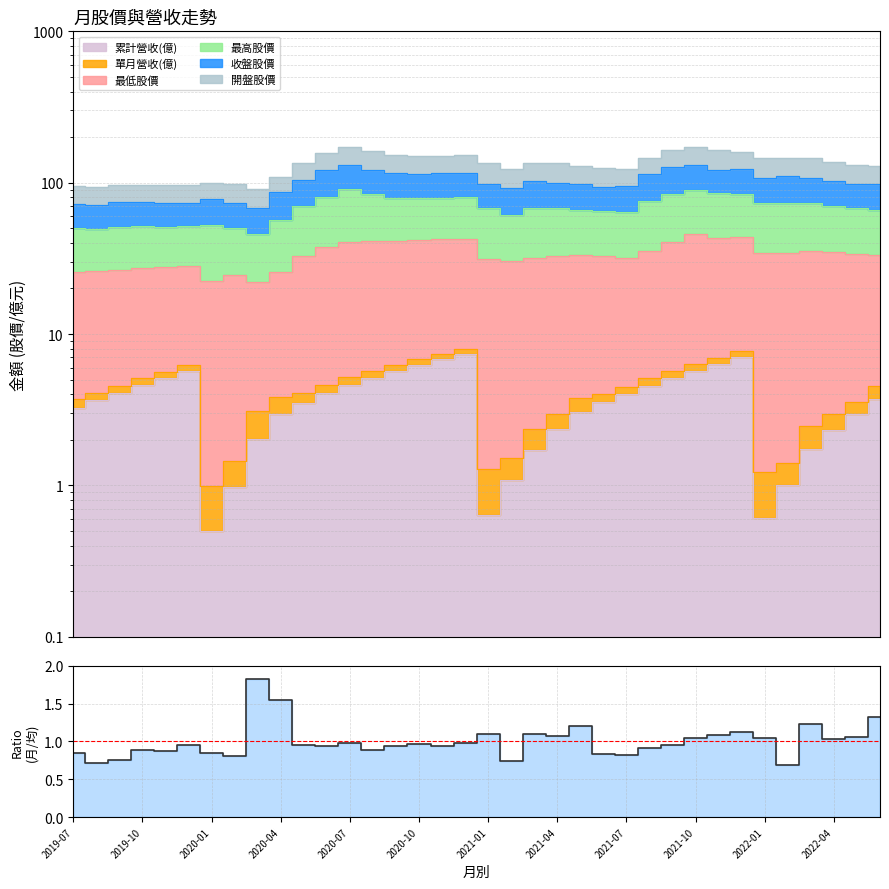

True or false: 營業收入 and 收盤 intersect in this chart.

False